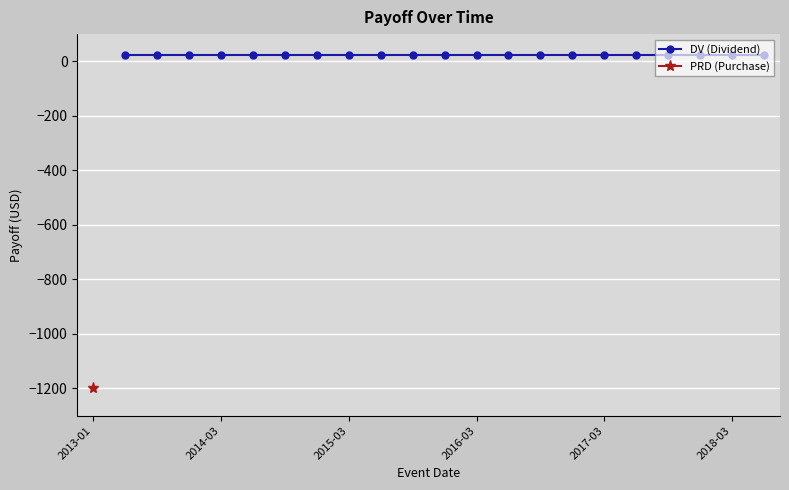

What is the sum of all values?

-675